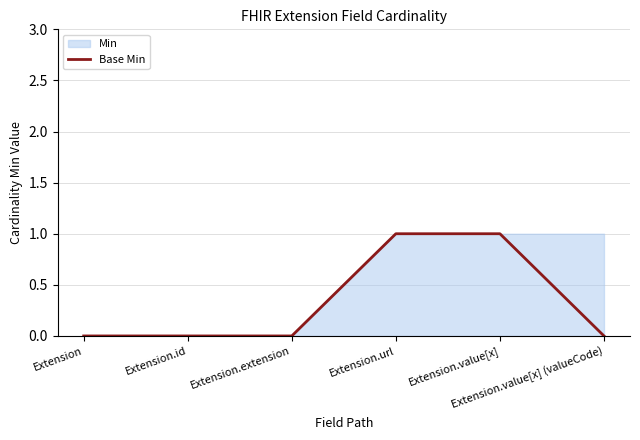

Reading right to left, what are all the values shown in this chart?

0	1	1	0	0	0